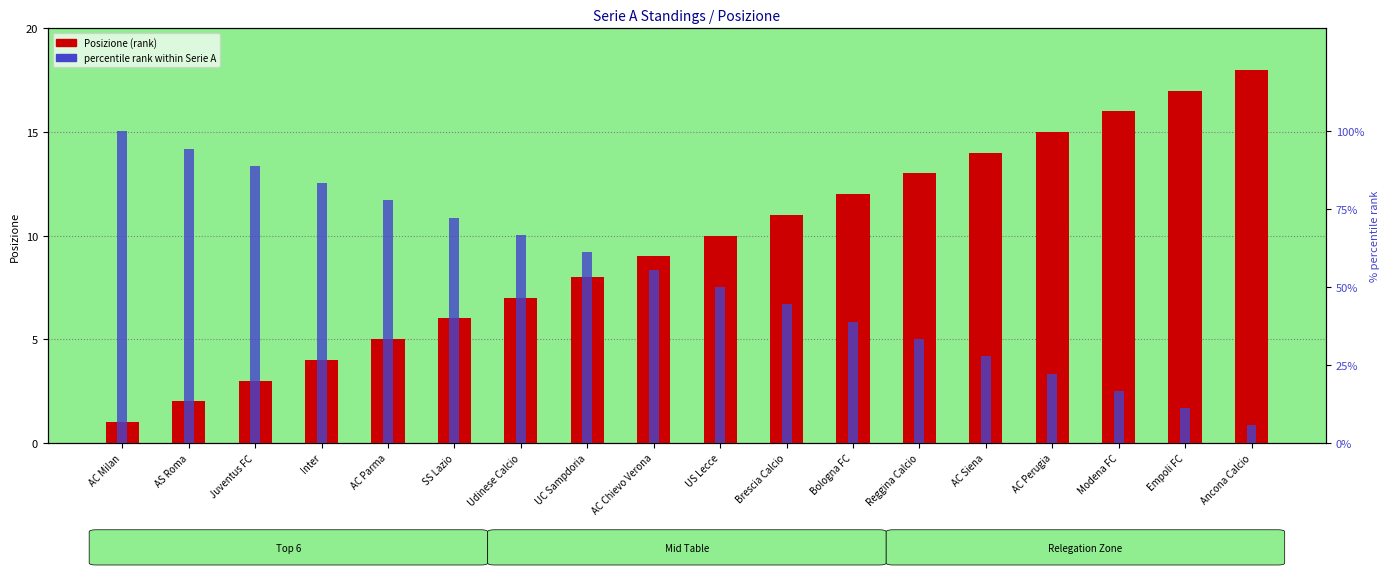

Is the value of percentile rank at AC Parma greater than the value of Posizione at Brescia Calcio?

Yes